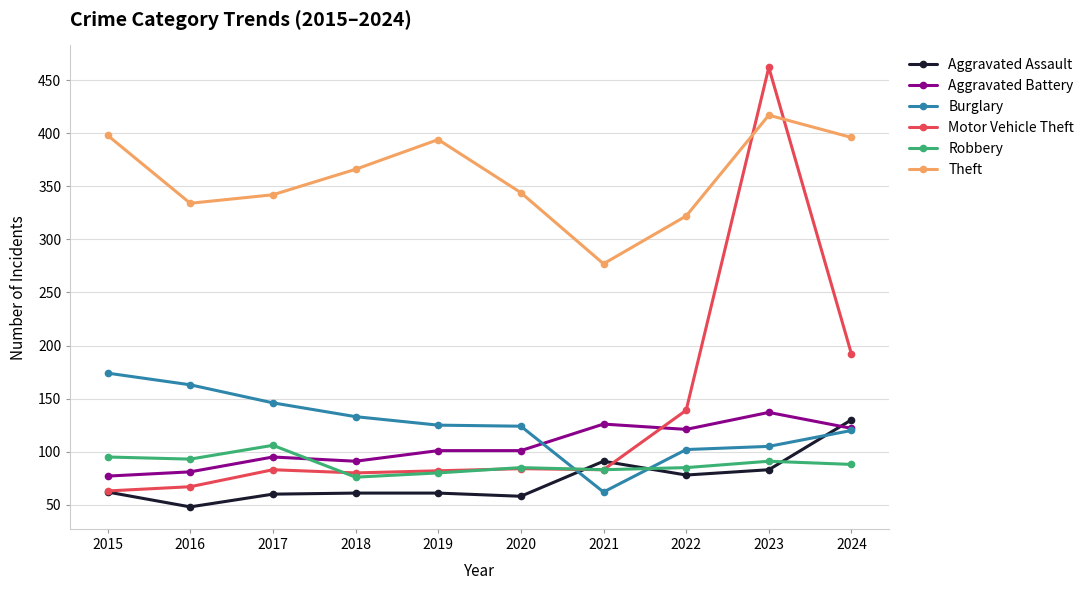

True or false: Burglary and Robbery intersect in this chart.

True